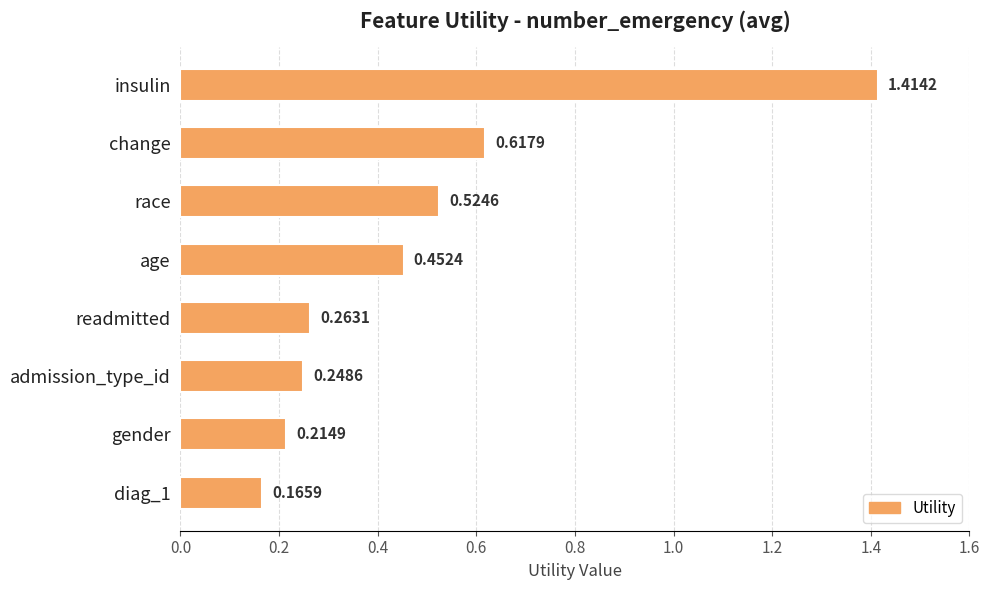

What is the difference between the maximum and minimum values?

1.2